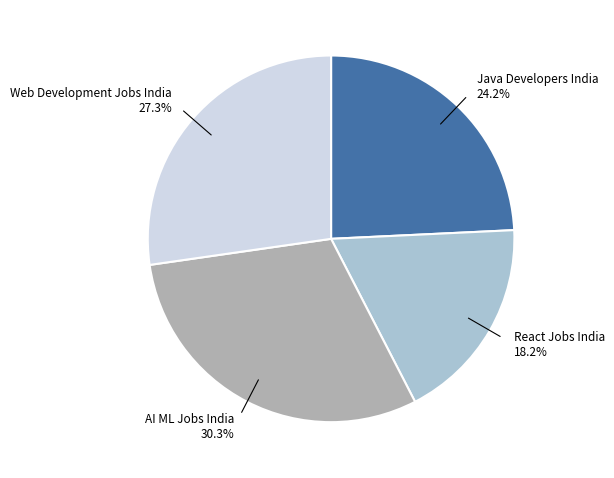

Which category has the smallest portion of the pie?

React Jobs India